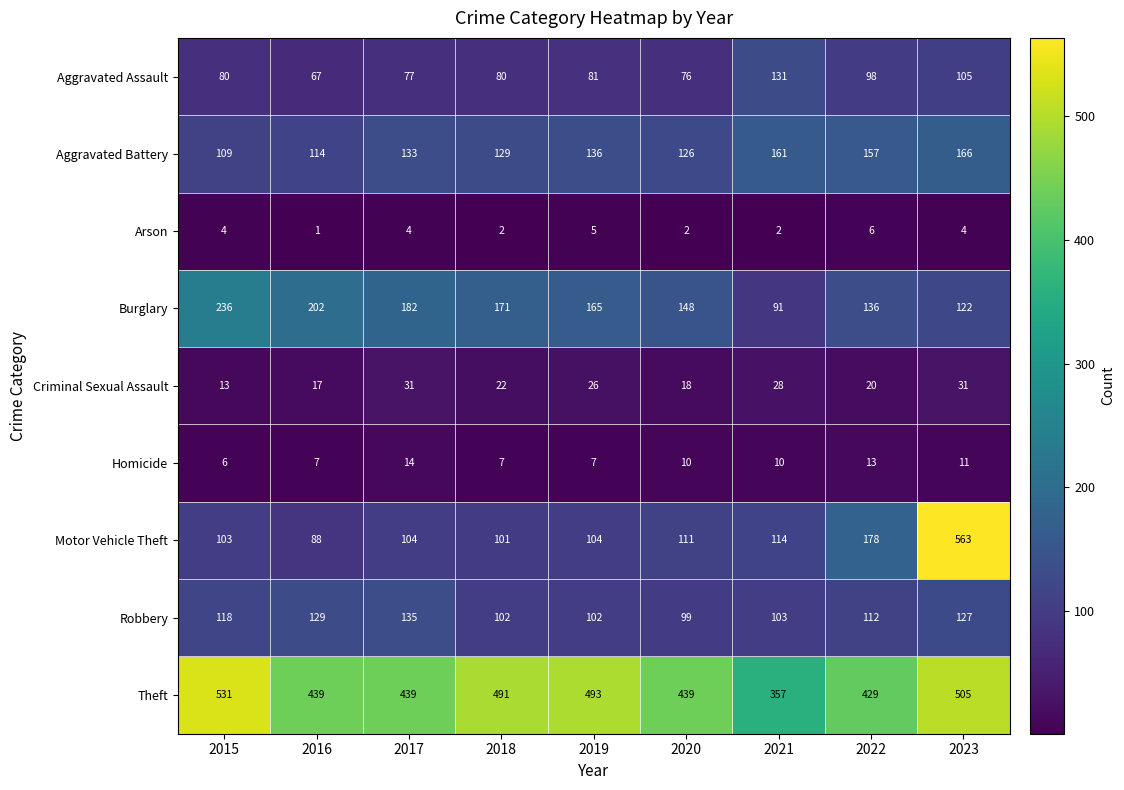

Which series has the widest spread of values?

Motor Vehicle Theft